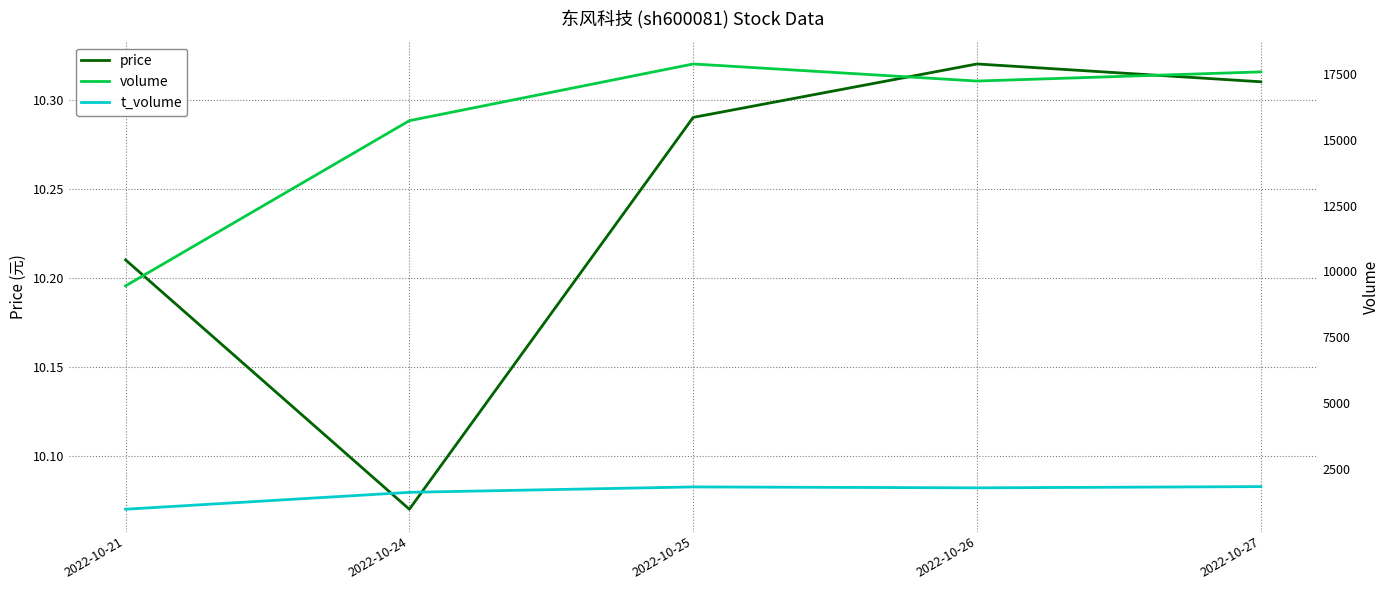

Reading left to right, transcribe all the data shown in this chart.

price: 2022-10-21=10.2	2022-10-24=10.1	2022-10-25=10.3	2022-10-26=10.3	2022-10-27=10.3
volume: 2022-10-21=9452.0	2022-10-24=15727.0	2022-10-25=17881.0	2022-10-26=17232.0	2022-10-27=17580.0
t_volume: 2022-10-21=968.0	2022-10-24=1610.0	2022-10-25=1816.0	2022-10-26=1781.0	2022-10-27=1828.0